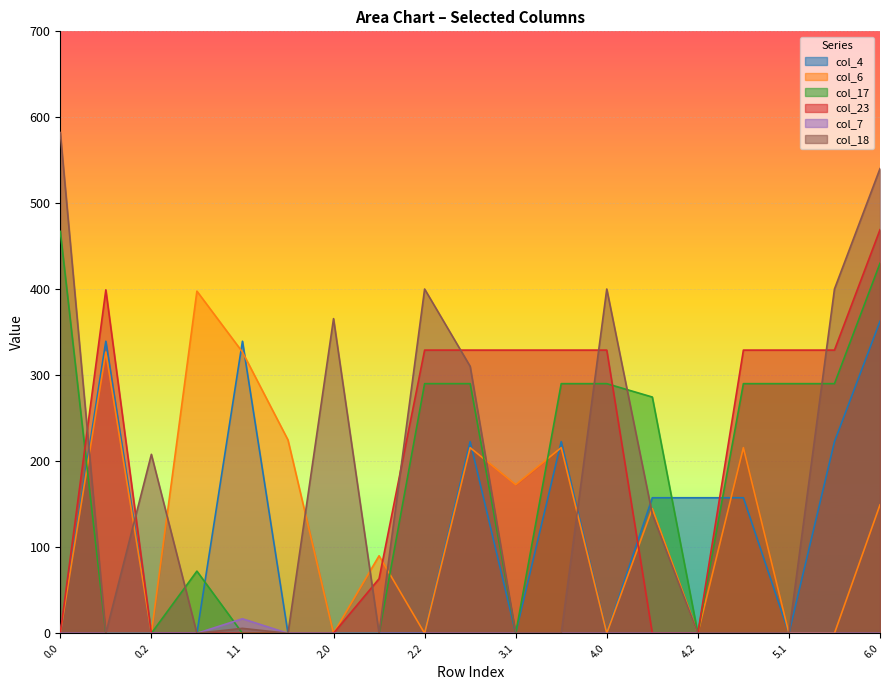

What is the difference between the col_18 values at 0.2 and 4.1?

69.5